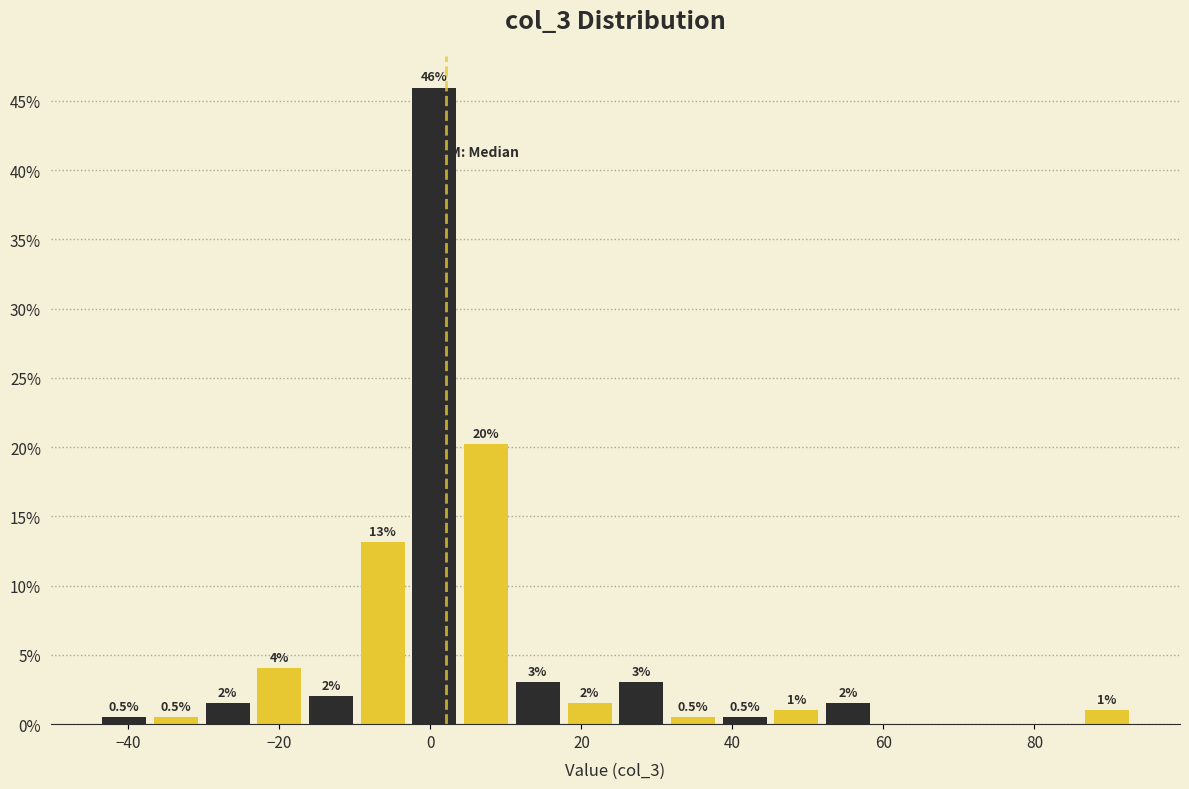

Around what value on the x-axis is the tallest bar? Give the approximate position of its centre, as read against the axis.

0